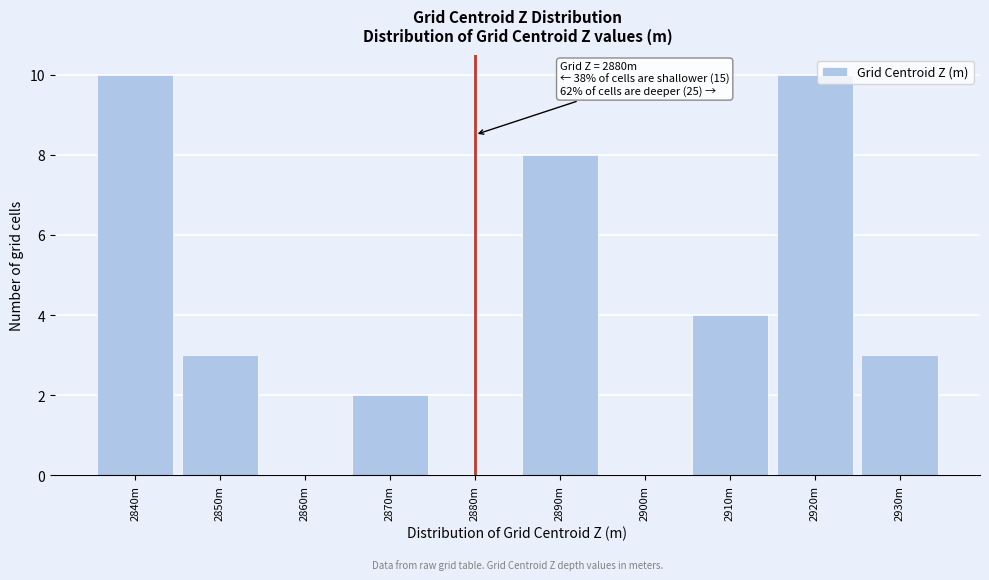

Reading left to right, list all the values displayed in this chart.

2840m=10	2850m=3	2860m=0	2870m=2	2880m=0	2890m=8	2900m=0	2910m=4	2920m=10	2930m=3